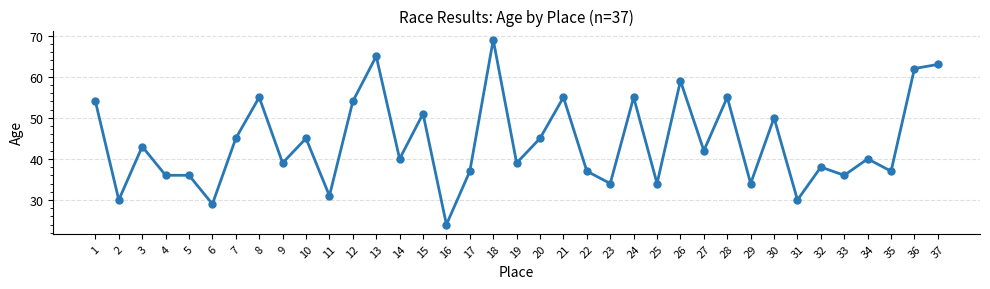

Reading left to right, list all the values displayed in this chart.

1=54	2=30	3=43	4=36	5=36	6=29	7=45	8=55	9=39	10=45	11=31	12=54	13=65	14=40	15=51	16=24	17=37	18=69	19=39	20=45	21=55	22=37	23=34	24=55	25=34	26=59	27=42	28=55	29=34	30=50	31=30	32=38	33=36	34=40	35=37	36=62	37=63